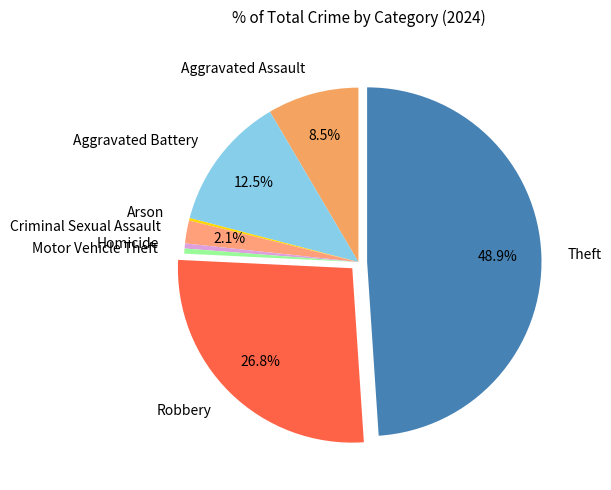

What is the ratio of the value at Theft to the value at Robbery?

1.8